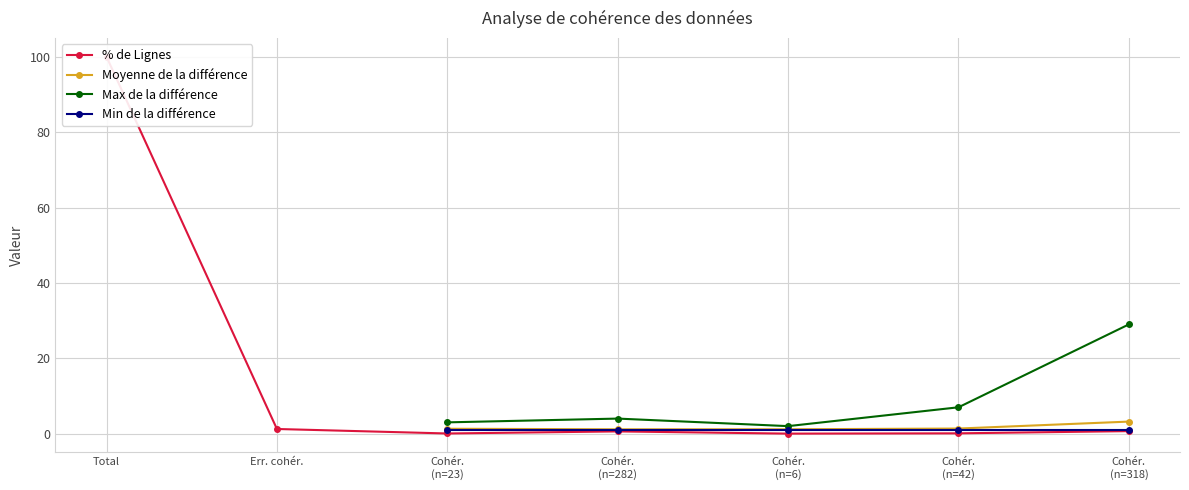

Which series has the widest spread of values?

% de Lignes